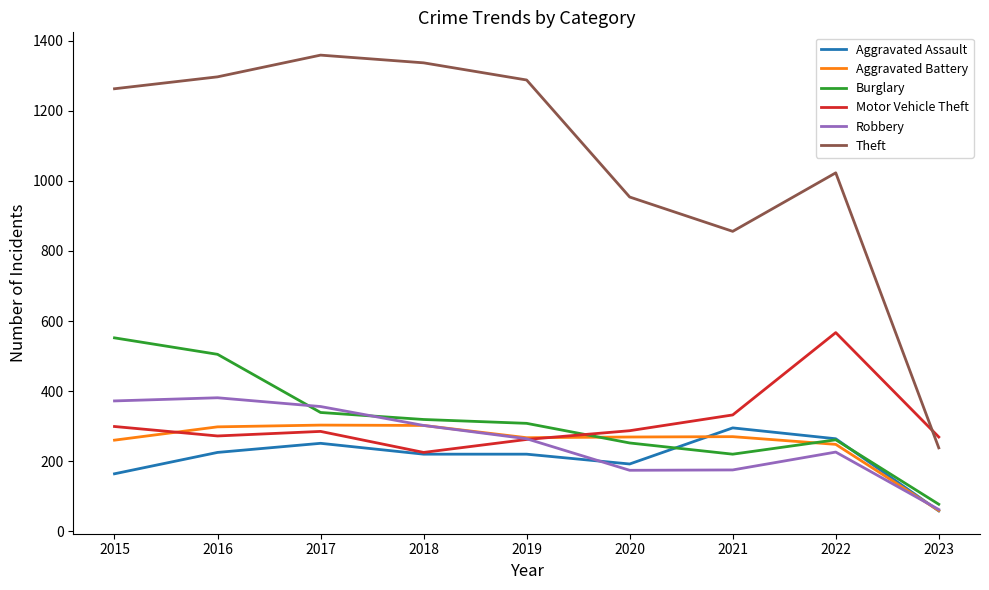

At how many categories does at least one series exceed 305?

8